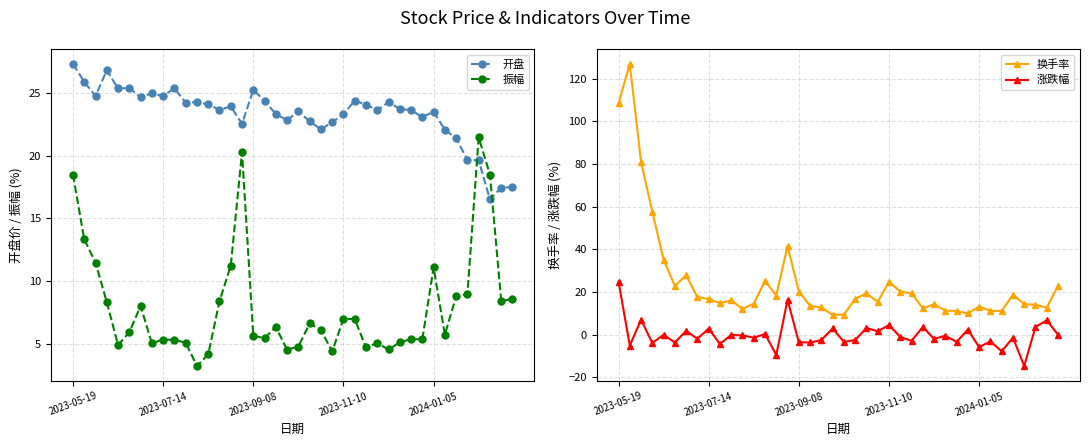

Is it true that 振幅 equals 4.2 at 2024-01-05?

False